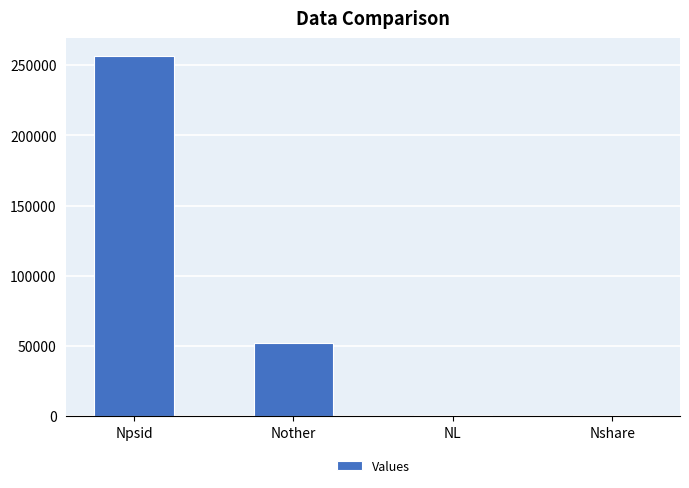

True or false: the data shows 51995 at Nother.

True